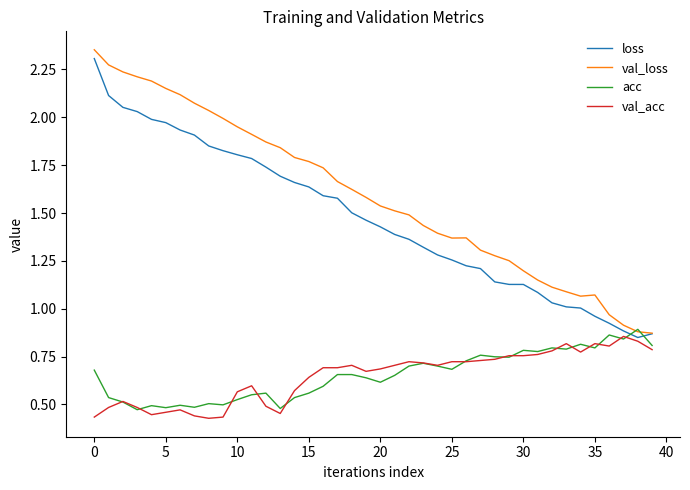

Which series has the widest spread of values?

val_loss